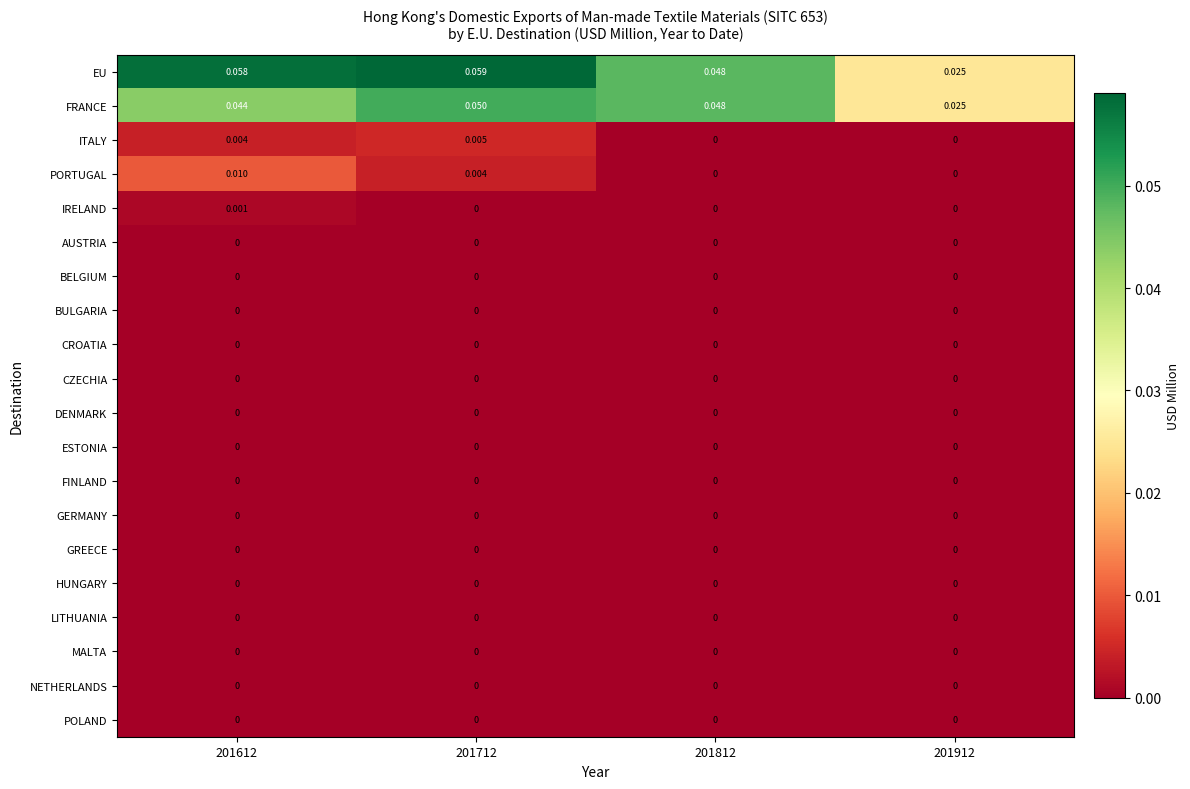

Which series has the largest range (max minus min)?

EU